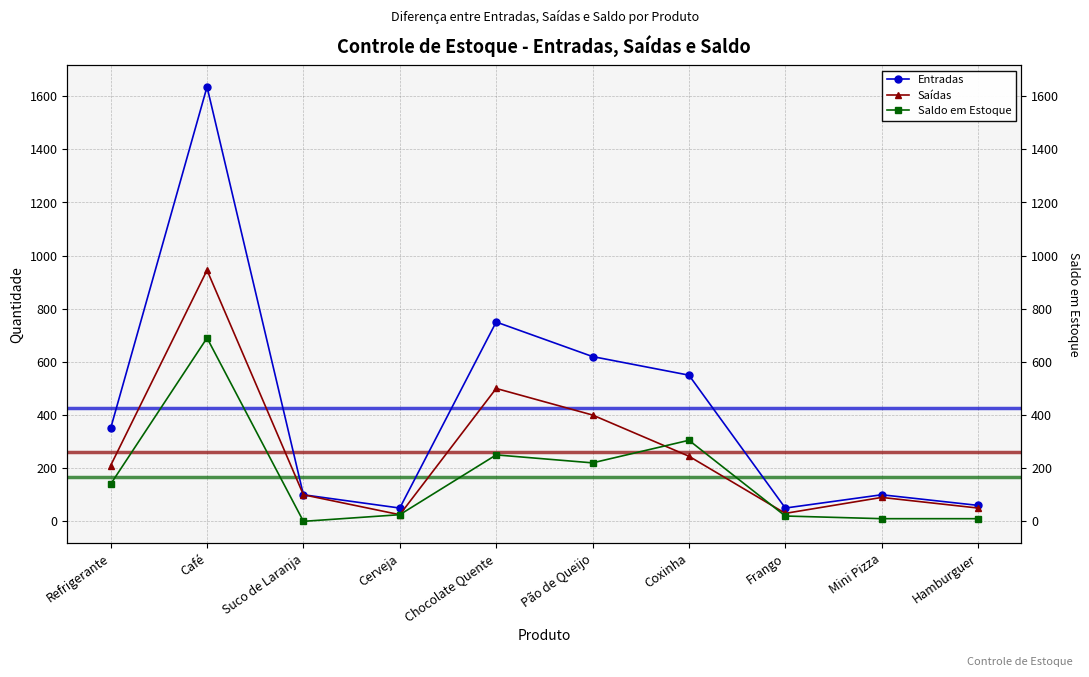

Reading left to right, extract all data points from this chart.

Entradas: 350	1635	100	50	750	620	550	50	100	60
Saídas: 210	945	100	25	500	400	245	30	90	50
Saldo em Estoque: 140	690	0	25	250	220	305	20	10	10